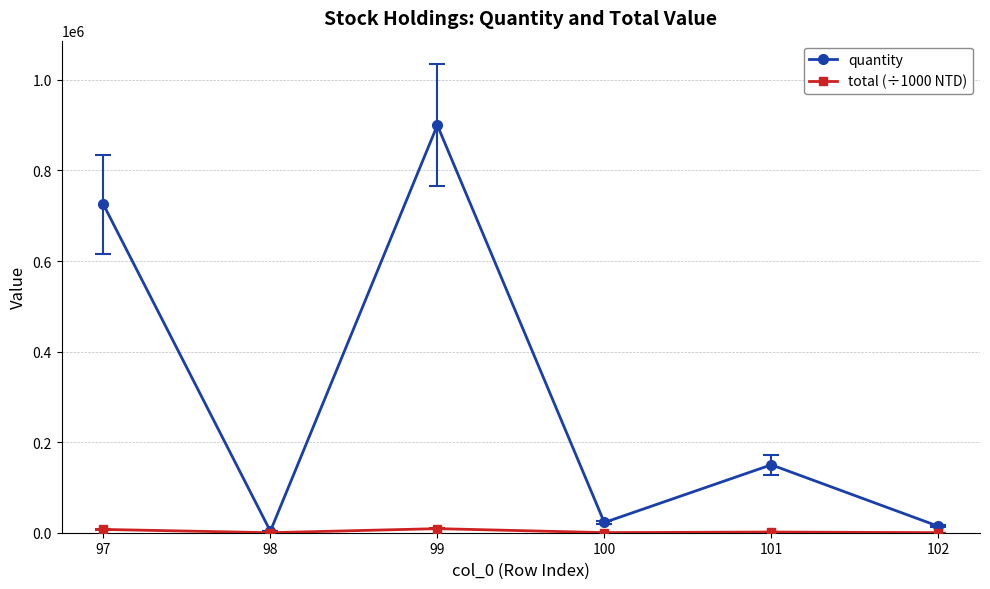

How many series are shown in this chart?

2